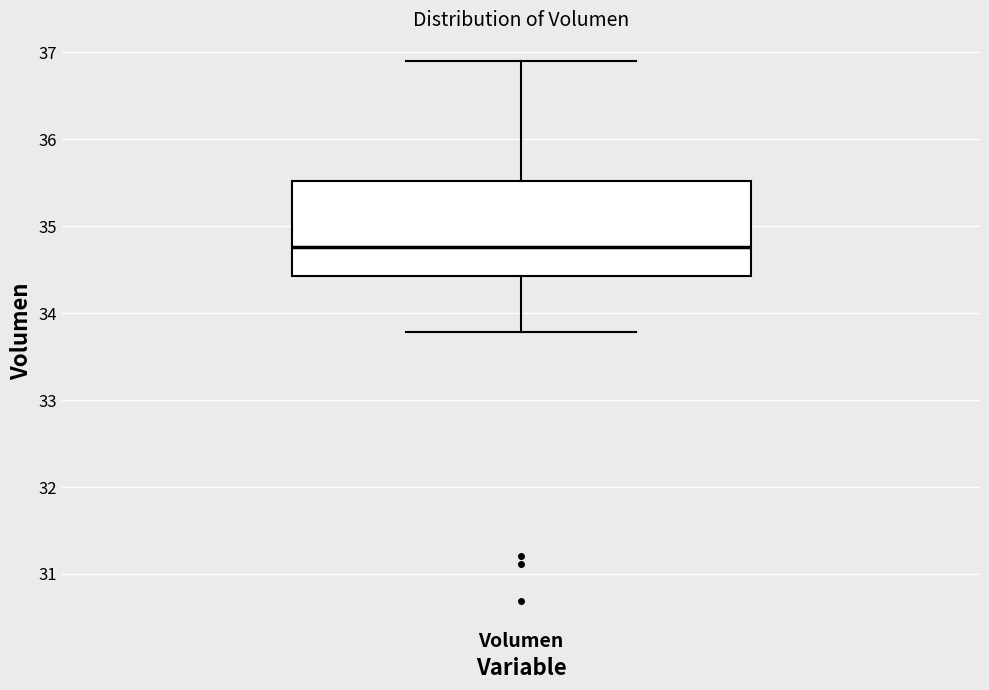

Transcribe this box plot: give where the median line is, the range the box spans, and where the two whiskers end, as read against the y-axis. The values are not printed on the chart, so give them approximately, as read against the axis.

median 34.8, box 34.4 to 35.5, whiskers 33.8 to 36.9